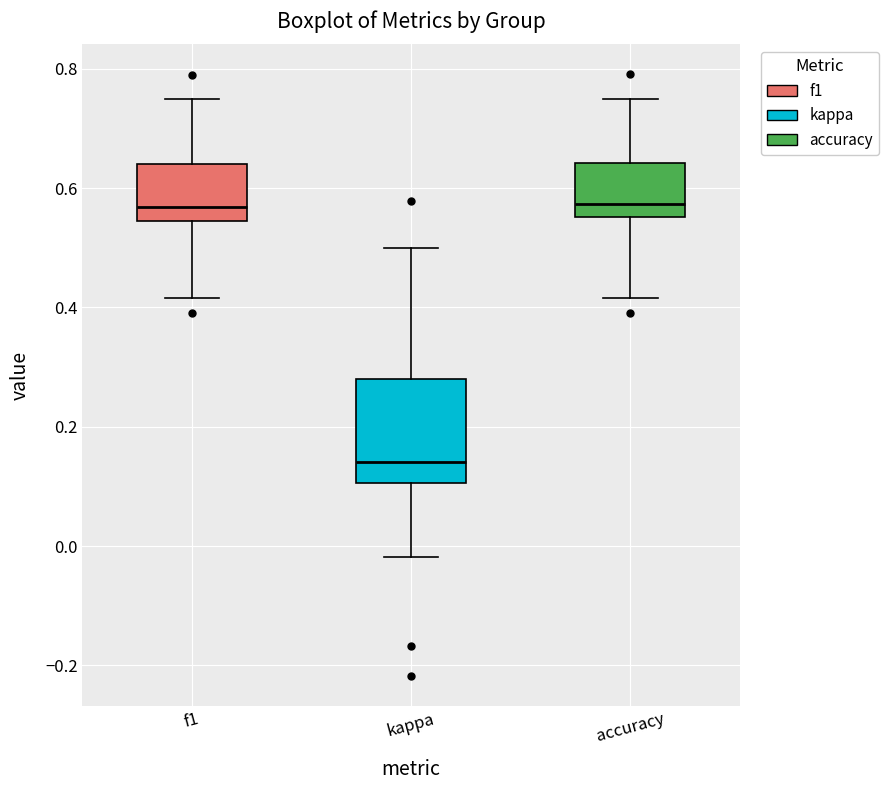

Comparing the boxes themselves (not the whiskers), which one is the tallest?

kappa